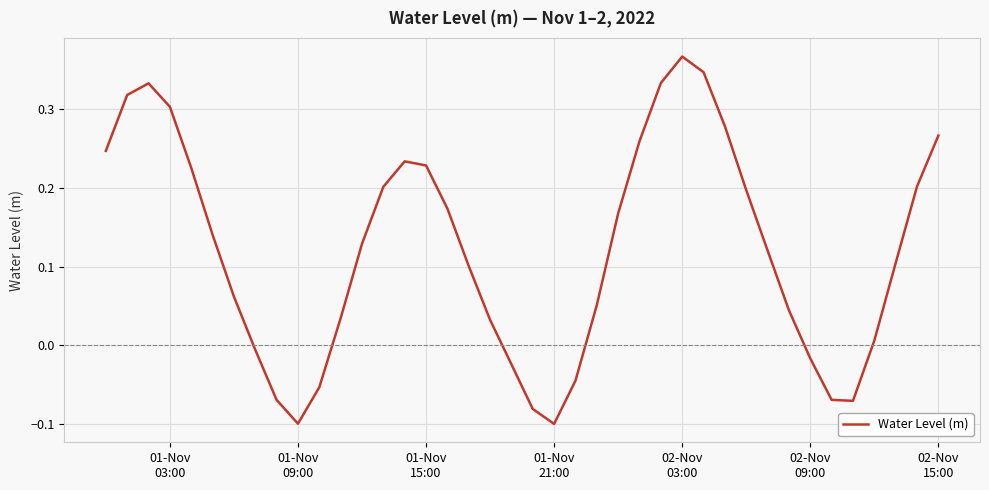

What is the difference between the maximum and minimum values?

0.5